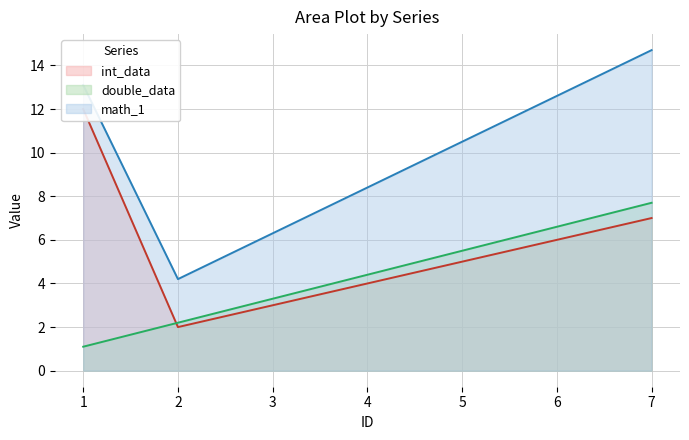

What is the maximum value for int_data?

12.0